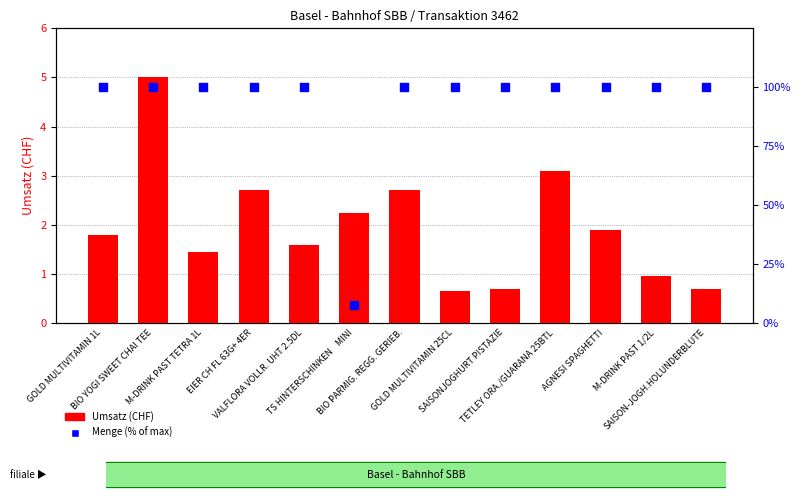

What is the total value across all series at VALFLORA VOLLR. UHT 2.5DL?

101.6